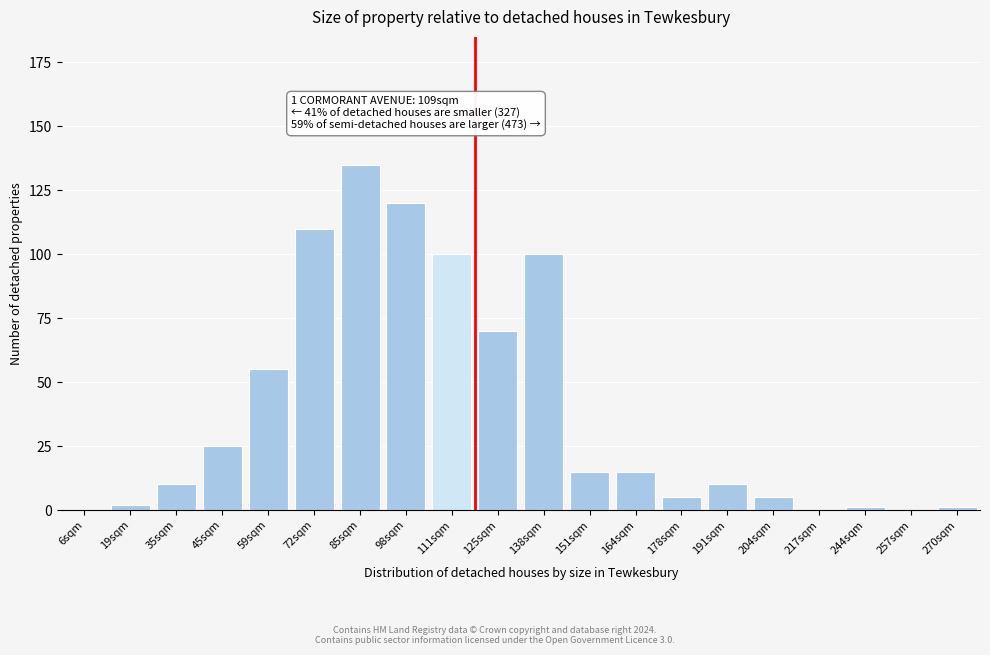

Reading right to left, list all the values displayed in this chart.

270sqm=1	257sqm=0	244sqm=1	217sqm=0	204sqm=5	191sqm=10	178sqm=5	164sqm=15	151sqm=15	138sqm=100	125sqm=70	111sqm=100	98sqm=120	85sqm=135	72sqm=110	59sqm=55	45sqm=25	35sqm=10	19sqm=2	6sqm=0